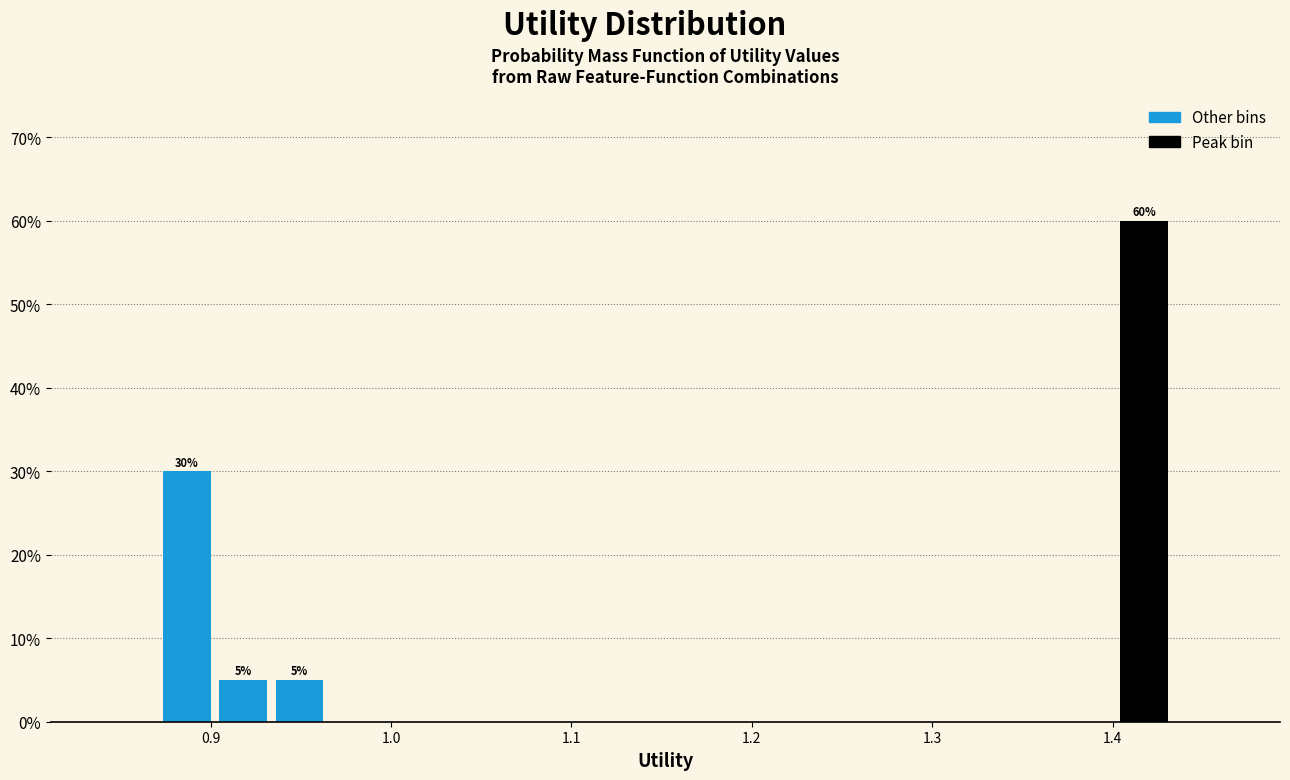

Read against the x-axis, roughly where is the centre of the tallest bar?

1.42